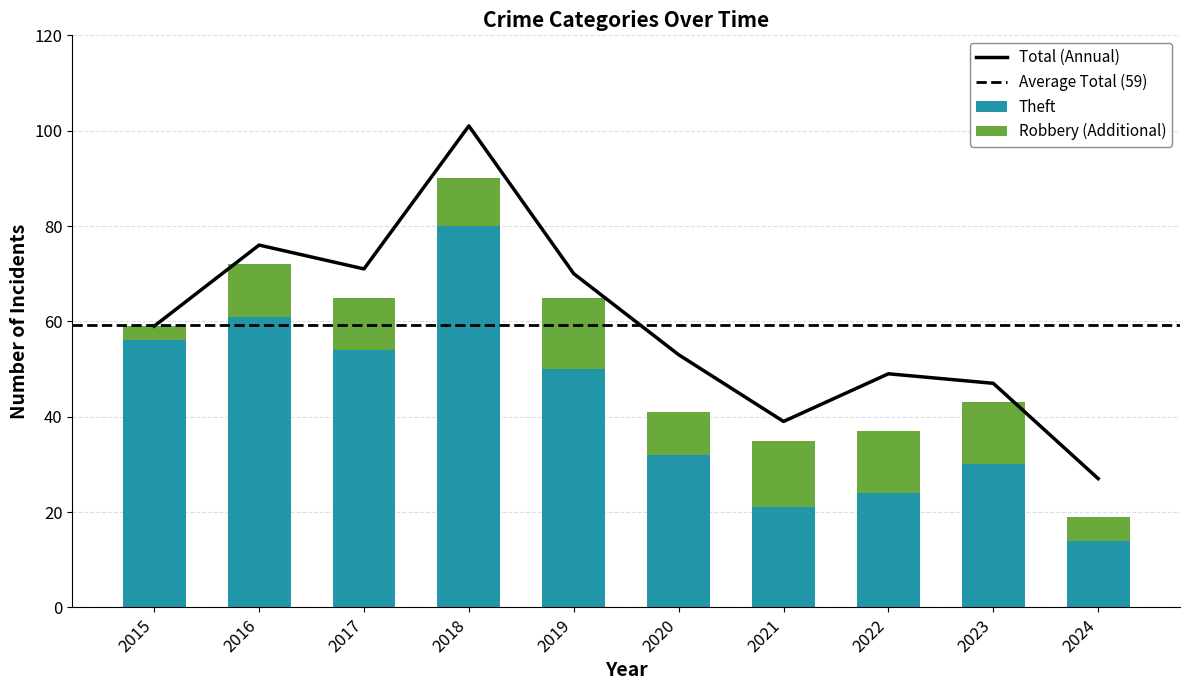

What is the sum of all Total values?

592